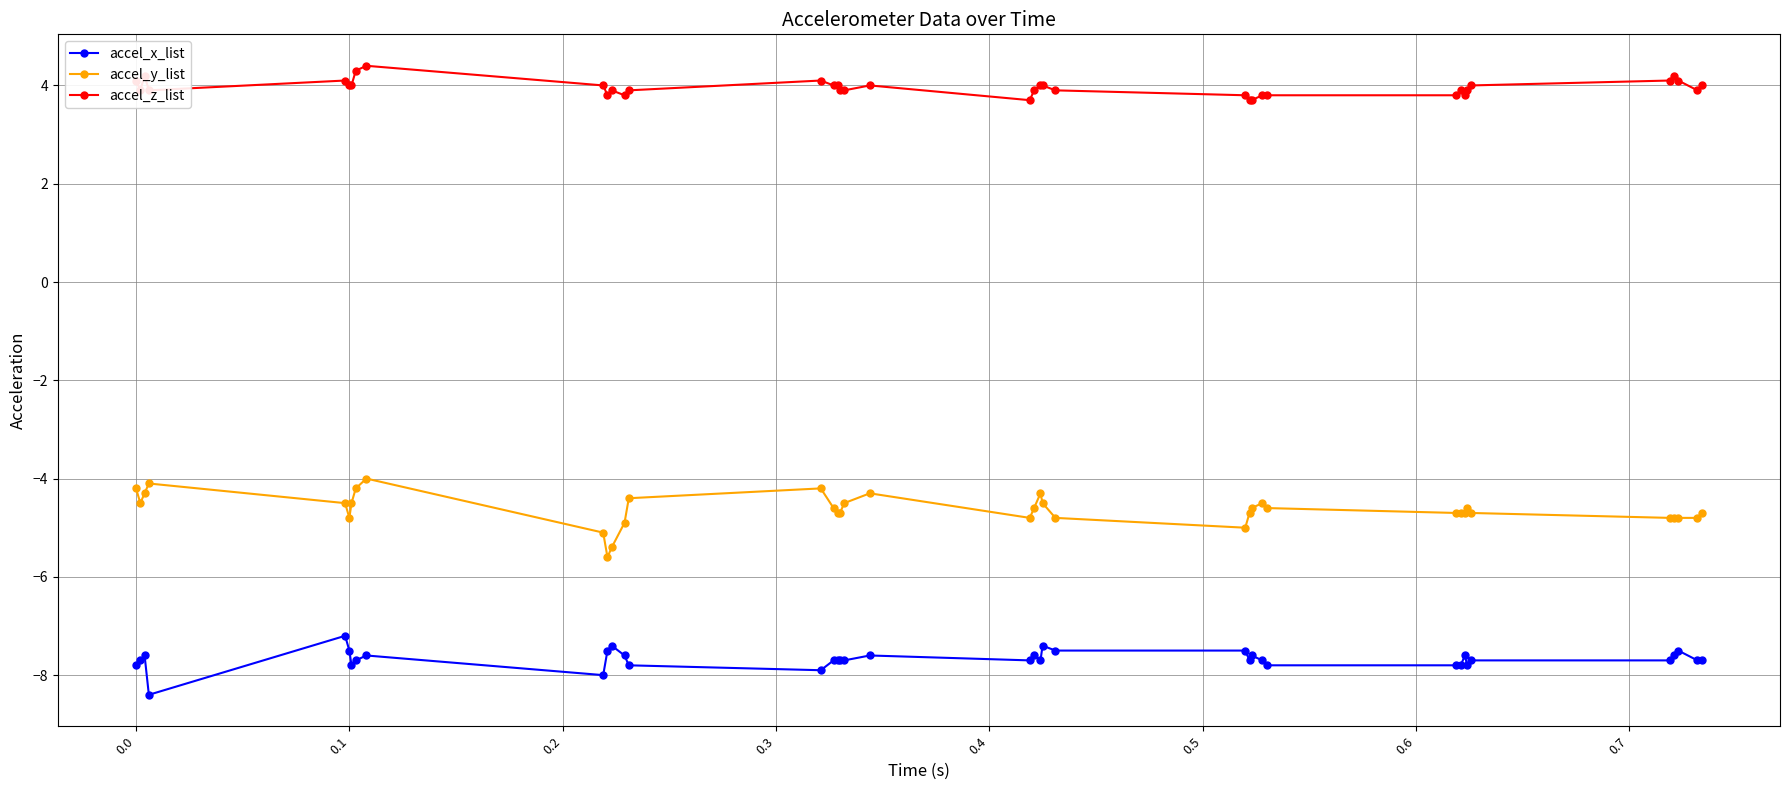

Which series has the widest spread of values?

accel_y_list